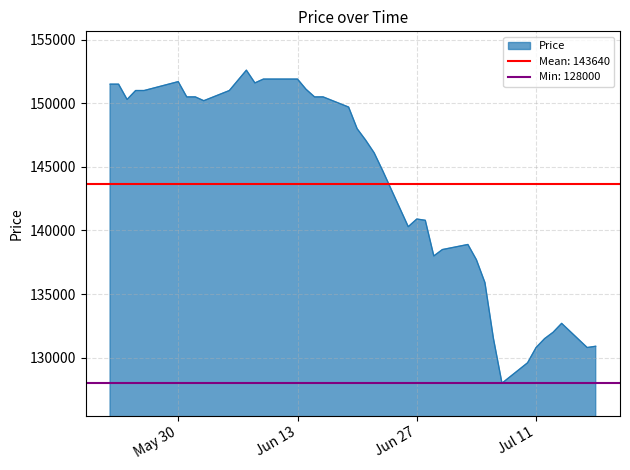

Reading left to right, list all the values displayed in this chart.

151500	151500	150300	151000	151000	151700	150500	150500	150200	151000	152600	151600	151900	151900	151900	151100	150500	150500	149700	148000	147100	146100	144700	140300	140900	140800	138000	138500	138900	137700	135900	131500	128000	129600	130800	131500	132000	132700	130800	130900